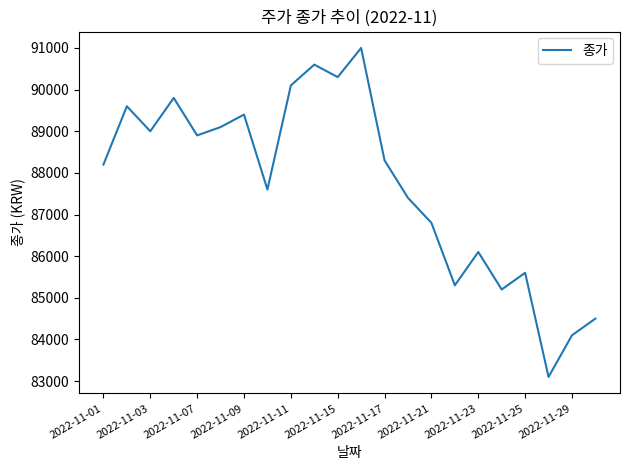

What is the difference between the maximum and minimum values?

7900